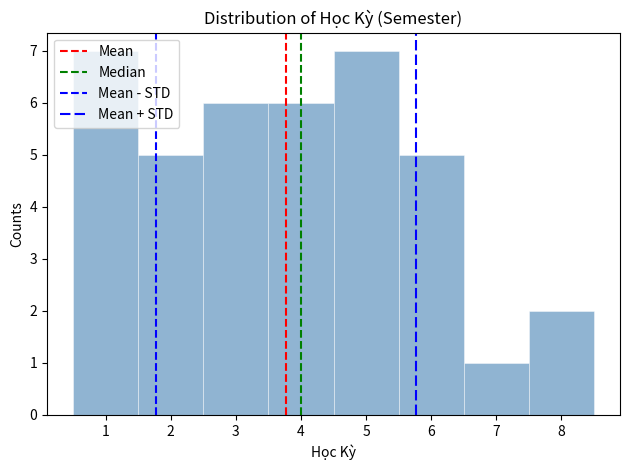

Reading left to right, list every bar in this chart as the range it spans on the x-axis followed by its height. The values are not printed on the chart, so give them approximately, as read against the axis.

0.5 to 1.5: 7
1.5 to 2.5: 5
2.5 to 3.5: 6
3.5 to 4.5: 6
4.5 to 5.5: 7
5.5 to 6.5: 5
6.5 to 7.5: 1
7.5 to 8.5: 2